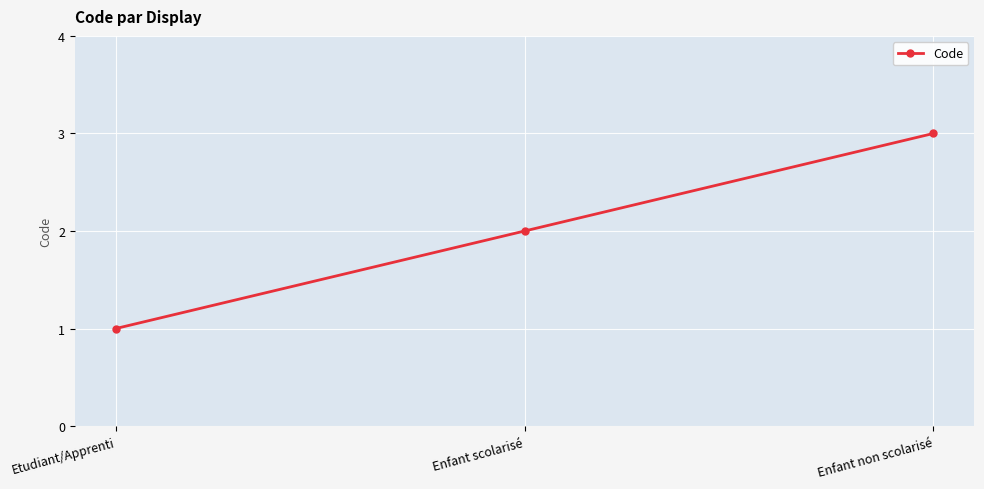

Is it true that the value at Enfant non scolarisé is 2?

False